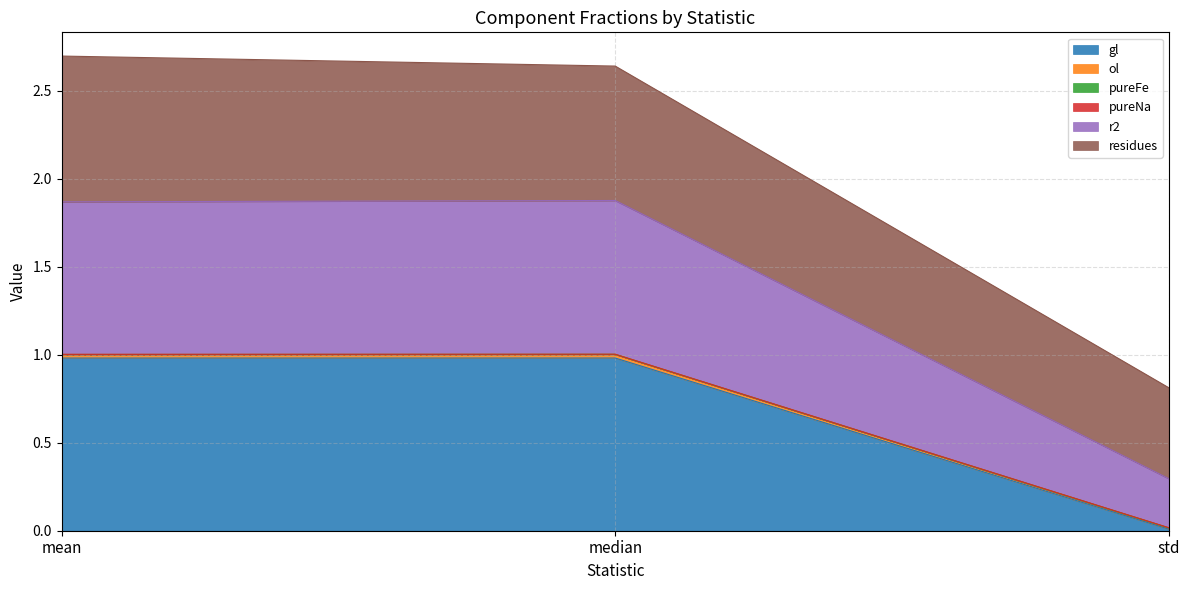

At which category is the sum across all series the highest?

mean